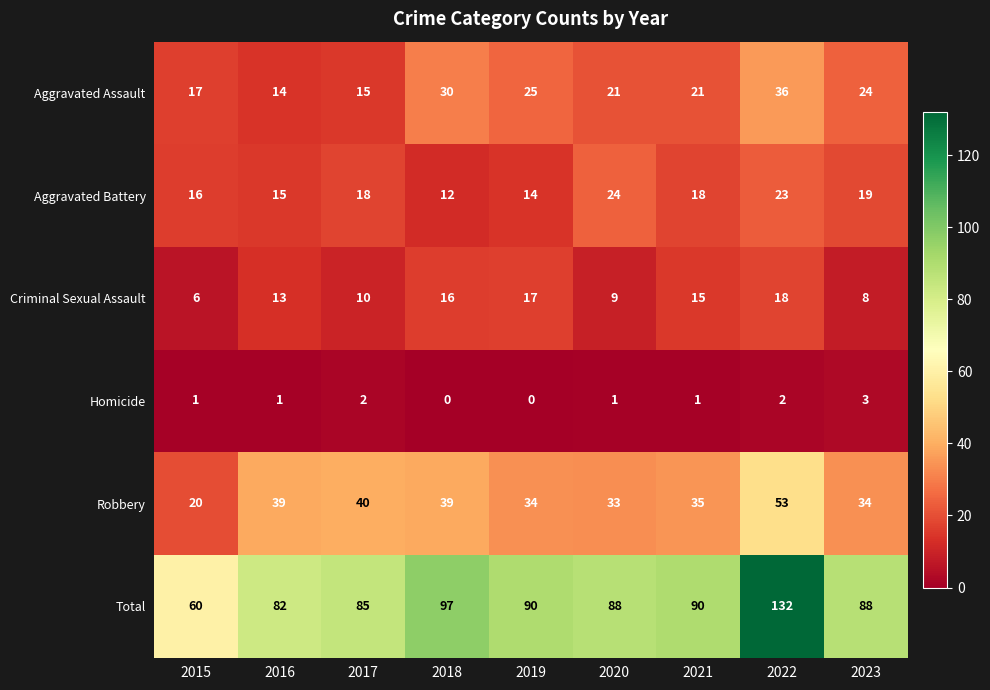

What is the spread (max minus min) of values at 2016?

81